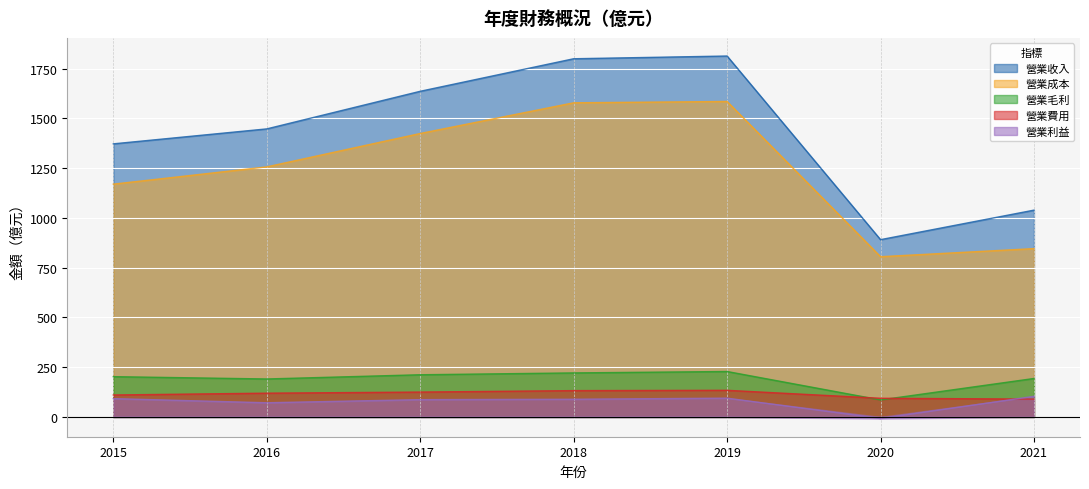

At which label is 營業收入 closest to 1351?

2015